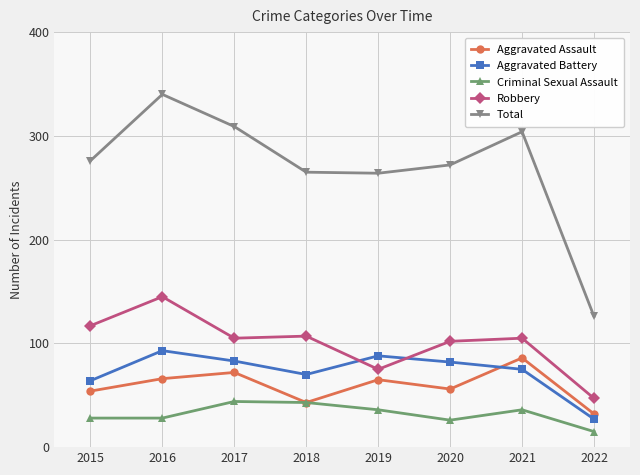

What is the difference between the maximum and minimum values in the Aggravated Assault series?

54